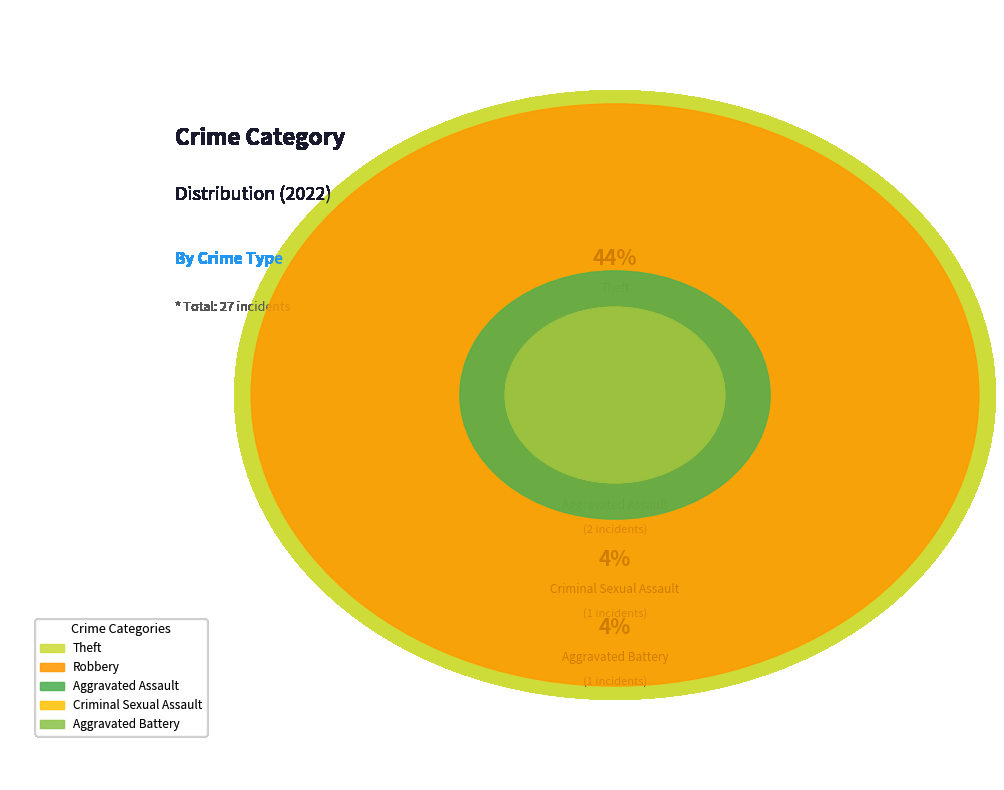

How many slices are in this pie chart?

5